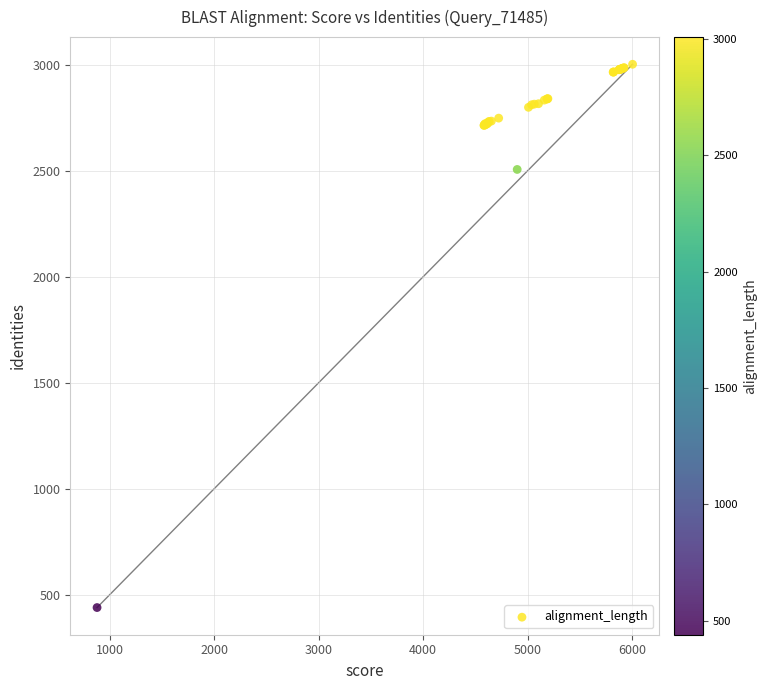

What Y value in the scatter plot is closest to 1721?

2506